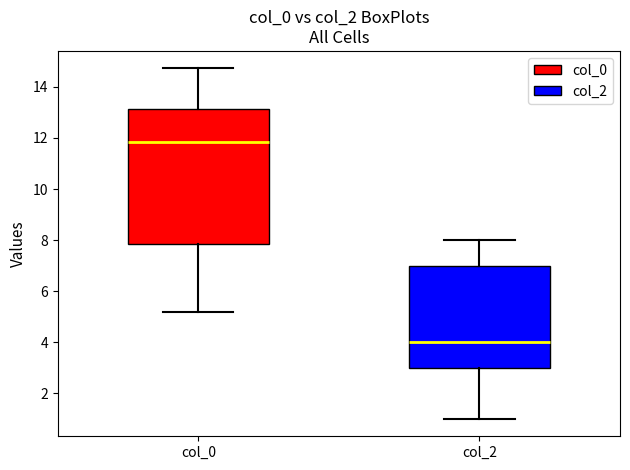

Which box has the highest median line?

col_0